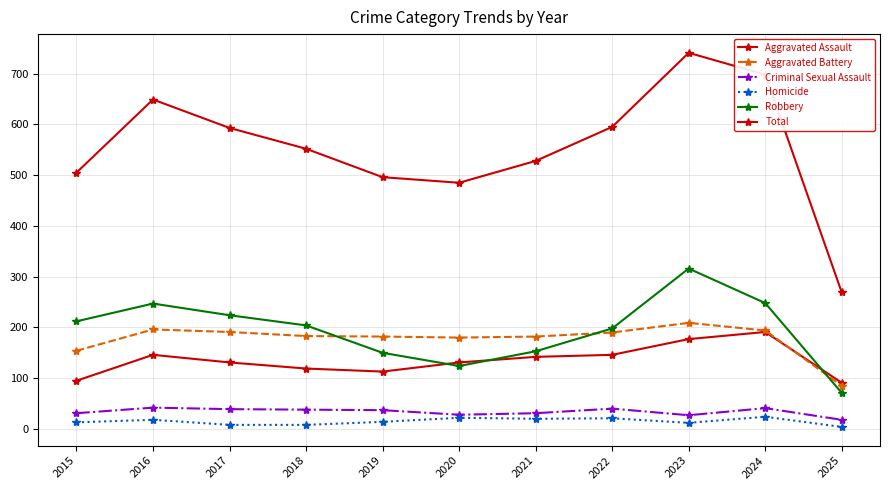

True or false: Aggravated Assault has a value of 308 at 2023.

False